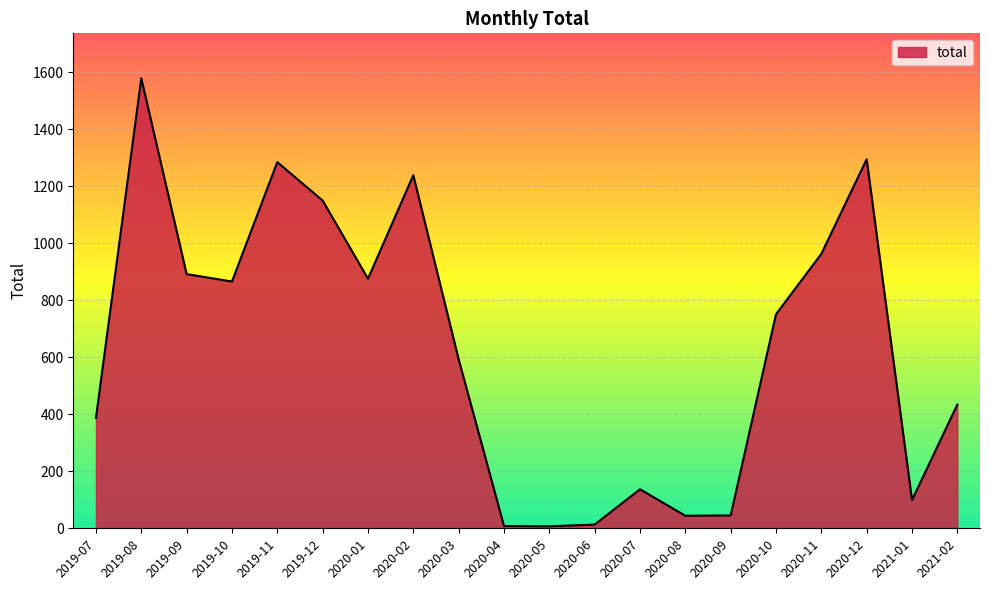

What is the greatest value displayed?

1579